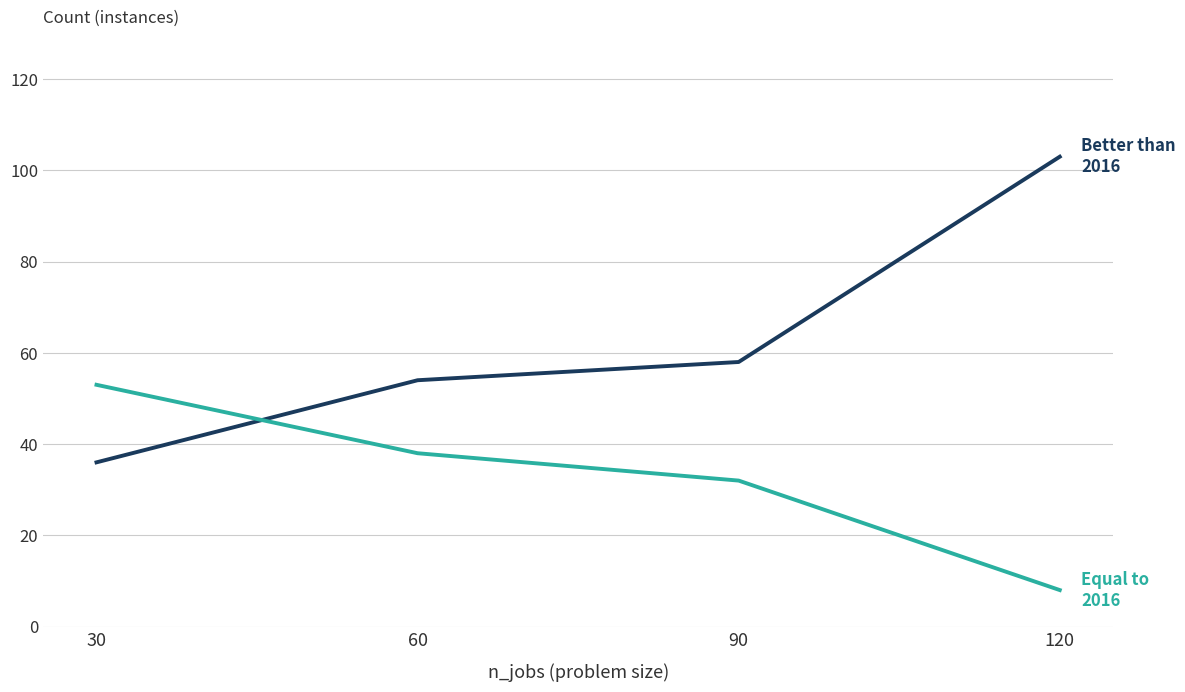

At which category is the sum across all series the highest?

120